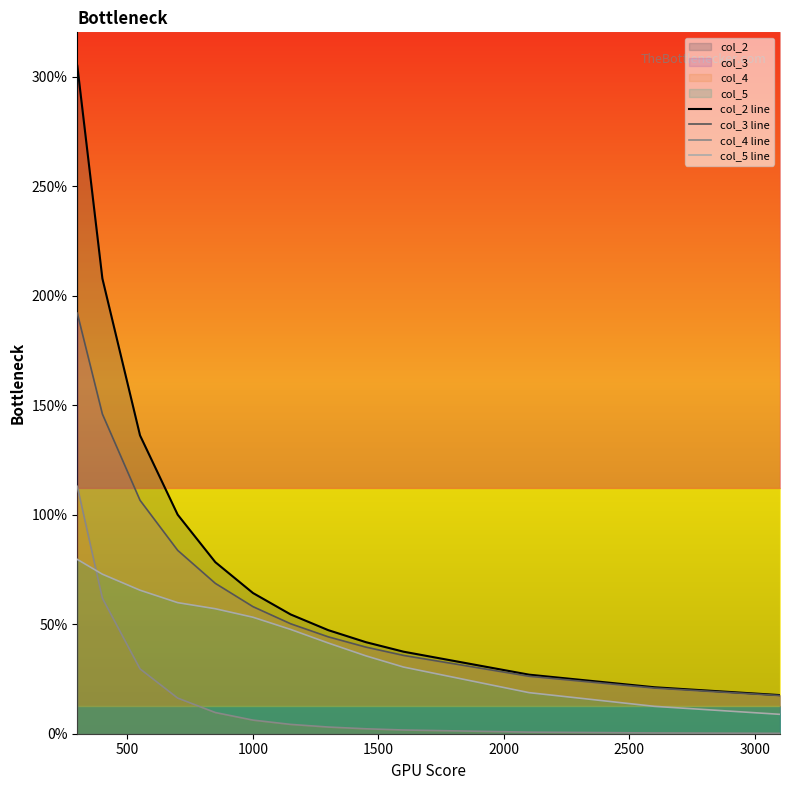

True or false: col_3 line has more than 0 points higher than both neighbors.

False